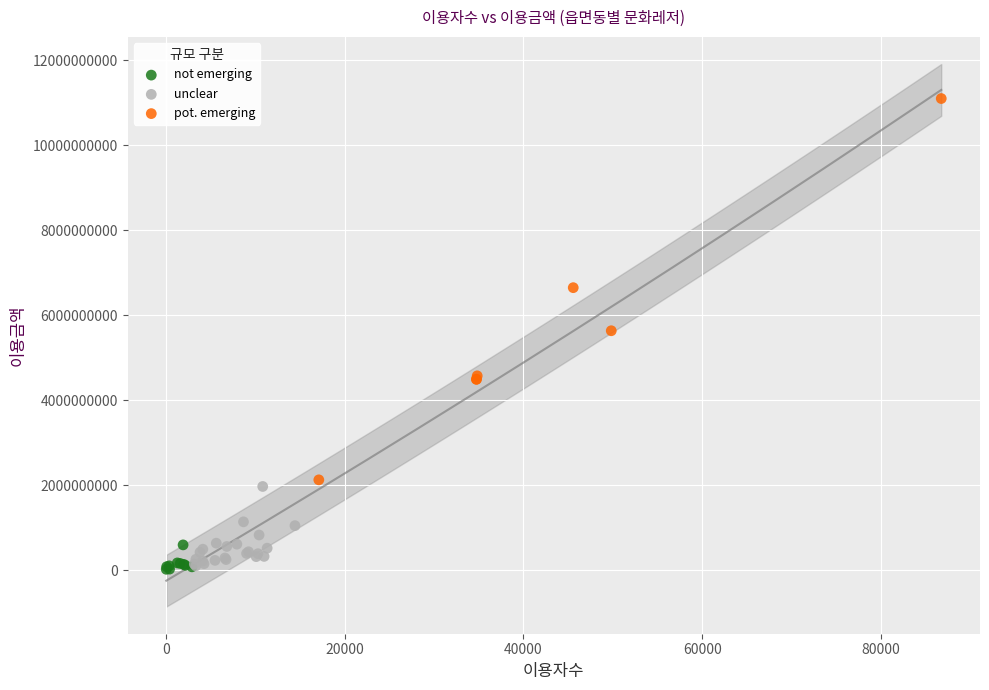

Which series reaches the maximum Y coordinate?

pot. emerging